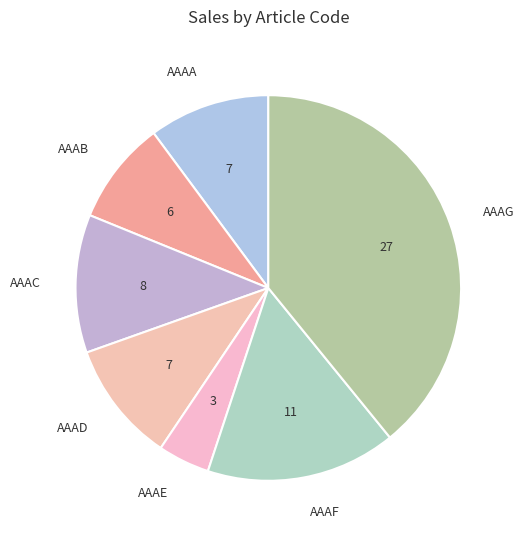

The AAAA slice represents 5% of the pie. True or false?

False